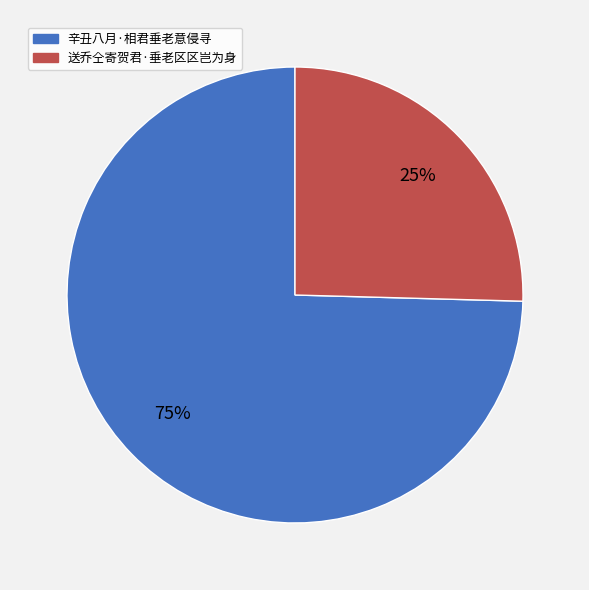

Does any single category account for the majority?

Yes